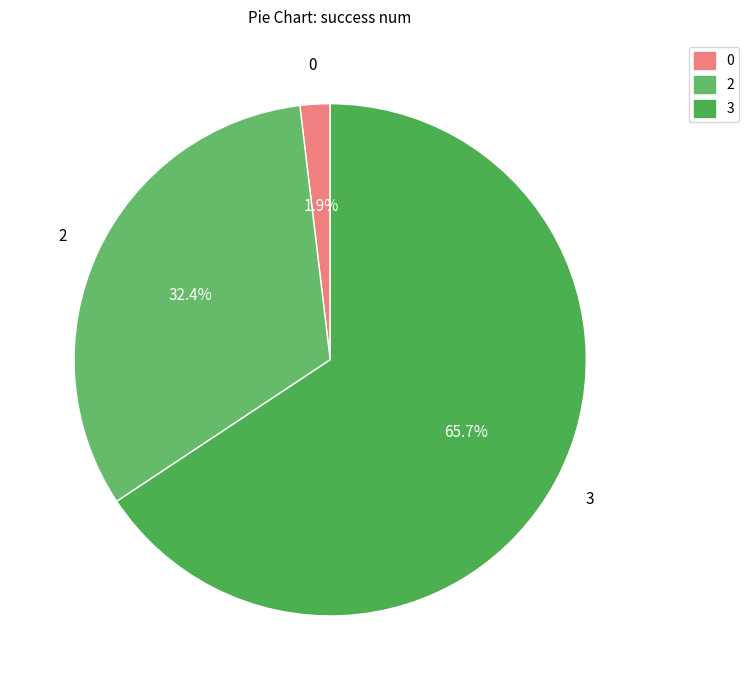

What is the total percentage of 3 and 0?

67.6%